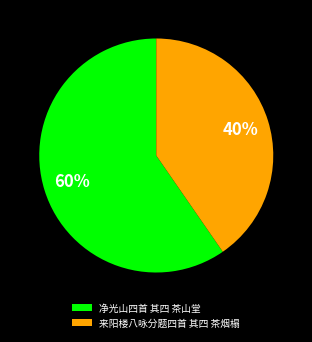

Which category has the biggest portion of the pie?

净光山四首 其四 茶山堂